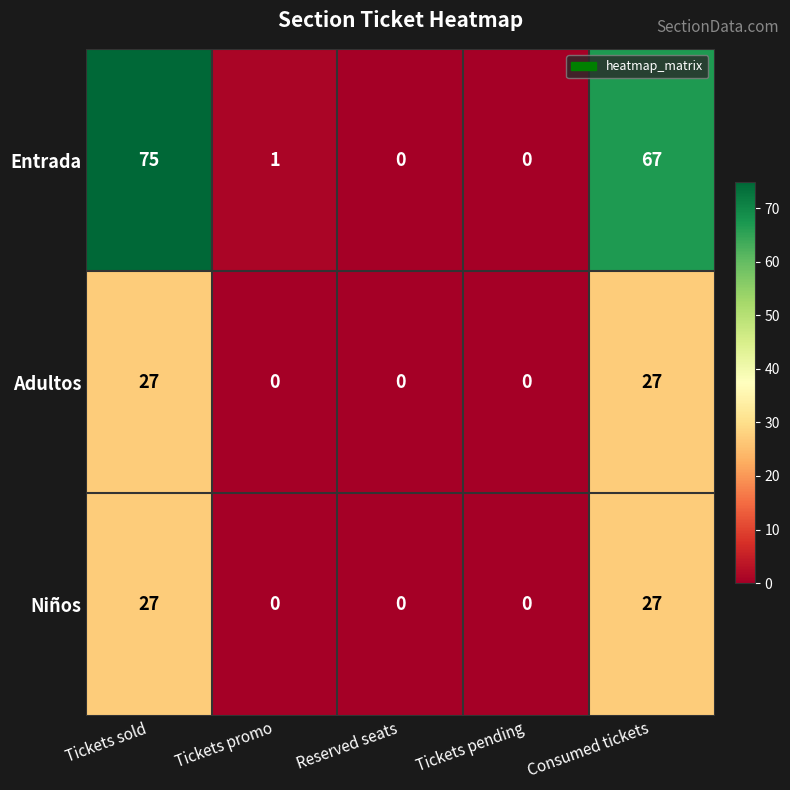

Count the number of data series in this chart.

3